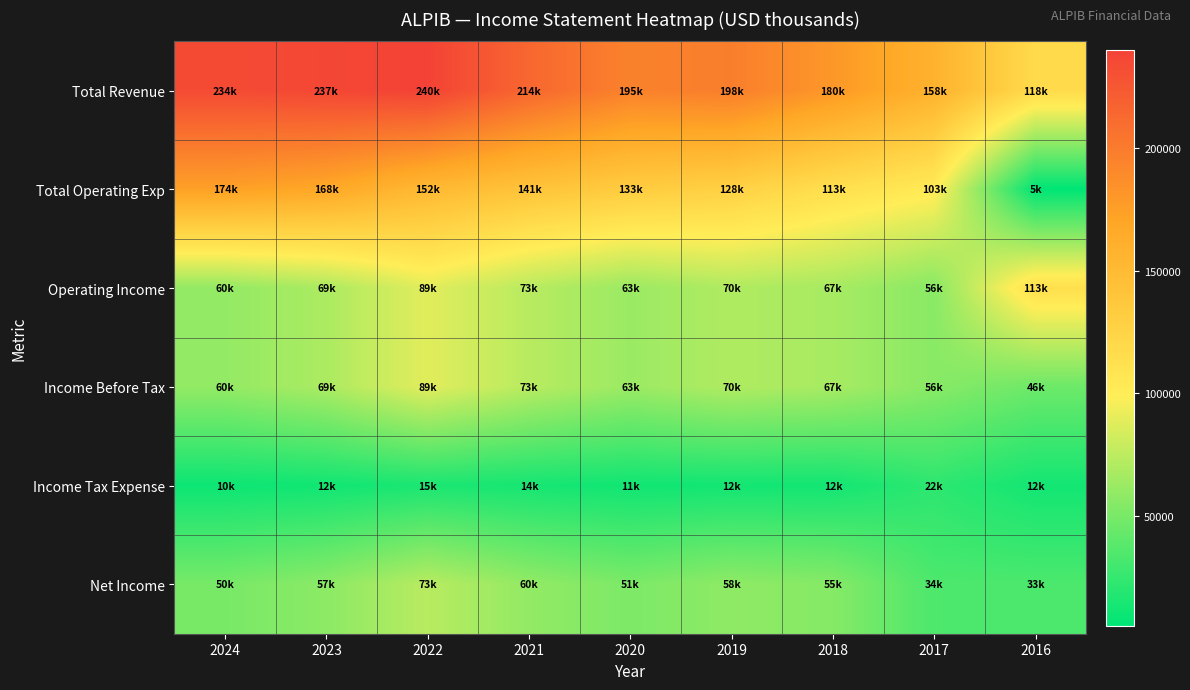

Which series changed the most between 2022 and 2019?

Total Revenue